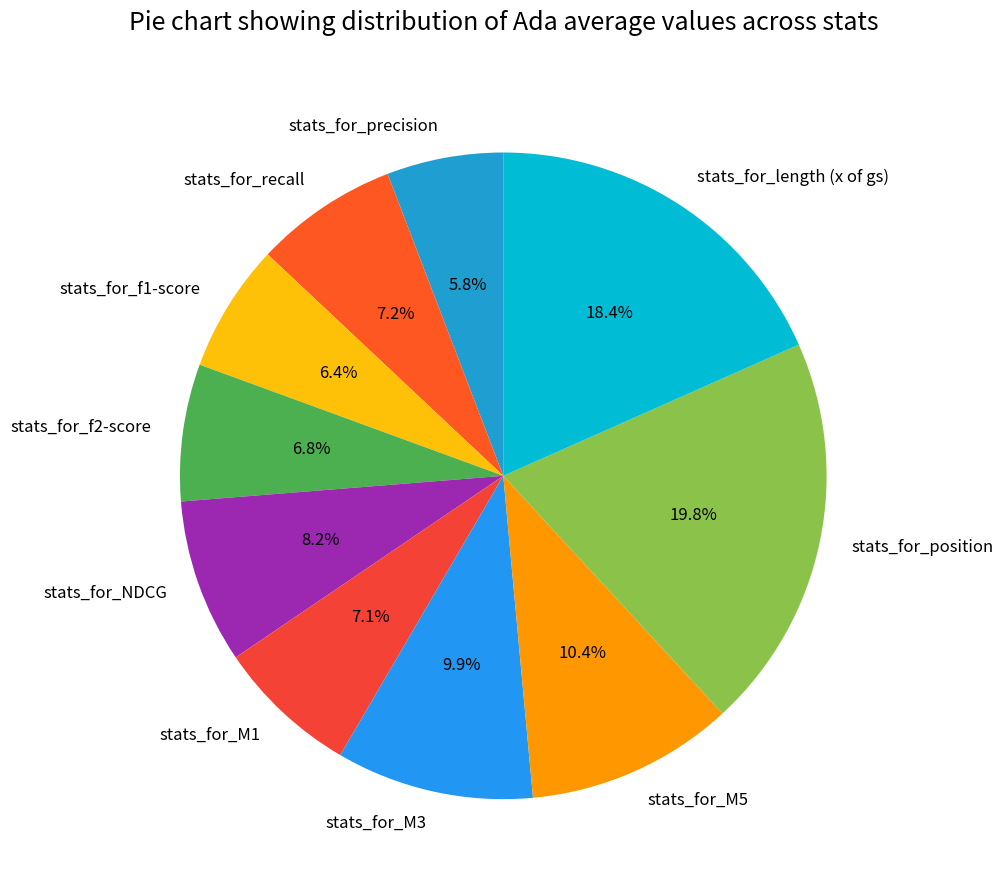

Between stats_for_NDCG and stats_for_M3, which is larger?

stats_for_M3